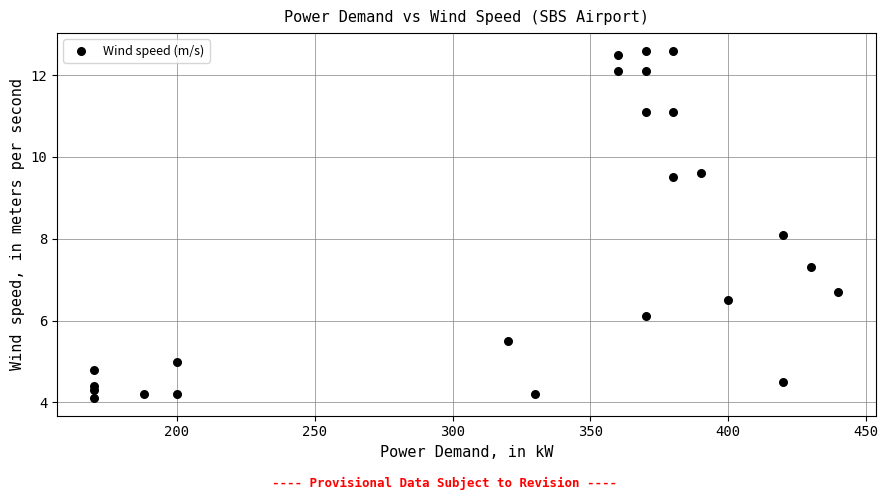

What Y value in the scatter plot is closest to 8?

8.1